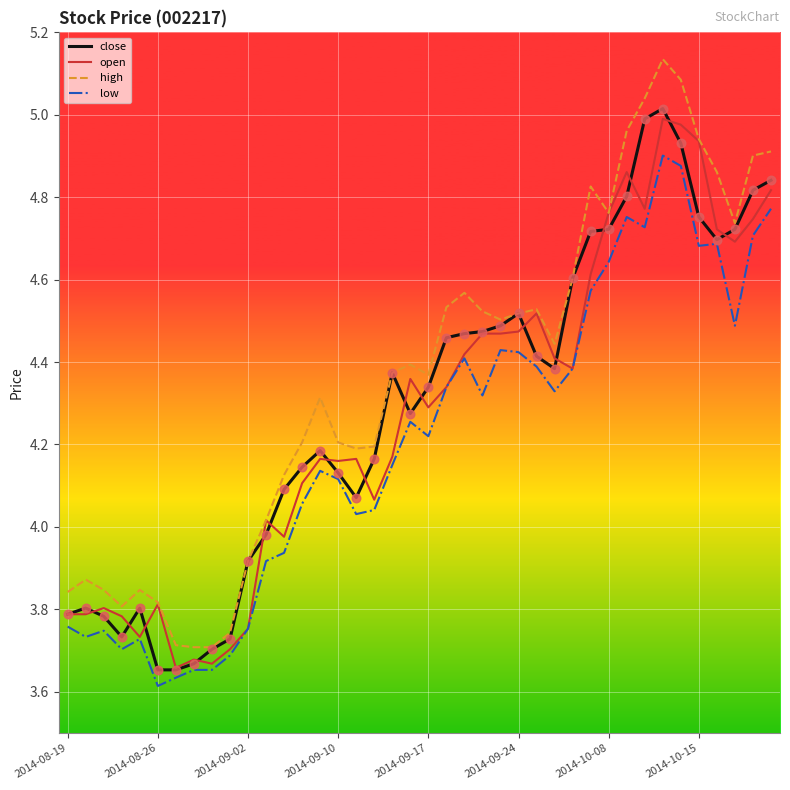

Which series has the widest spread of values?

high